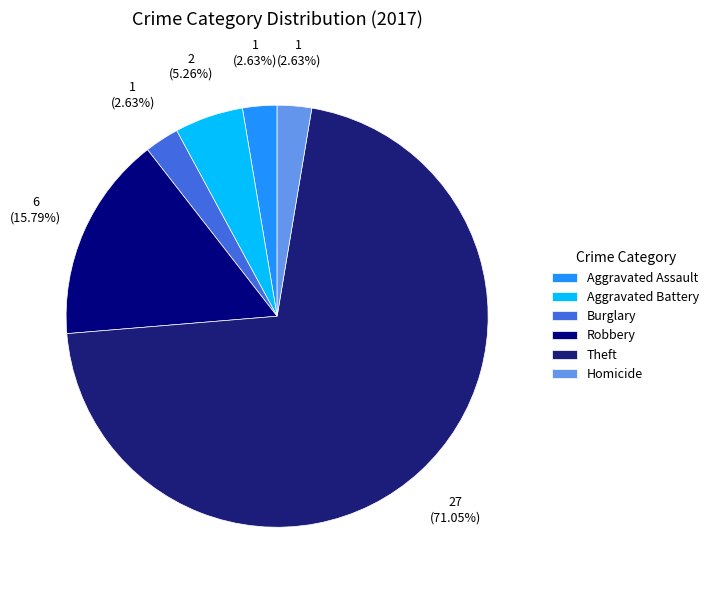

The Robbery slice represents 16% of the pie. True or false?

True